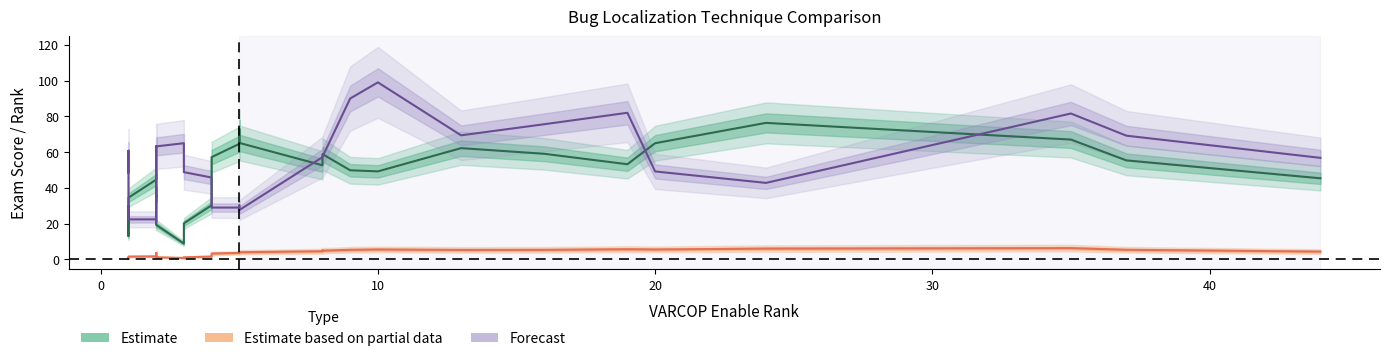

What is the difference between the maximum and minimum values in the Forecast (Arrieta Rank) series?

78.2